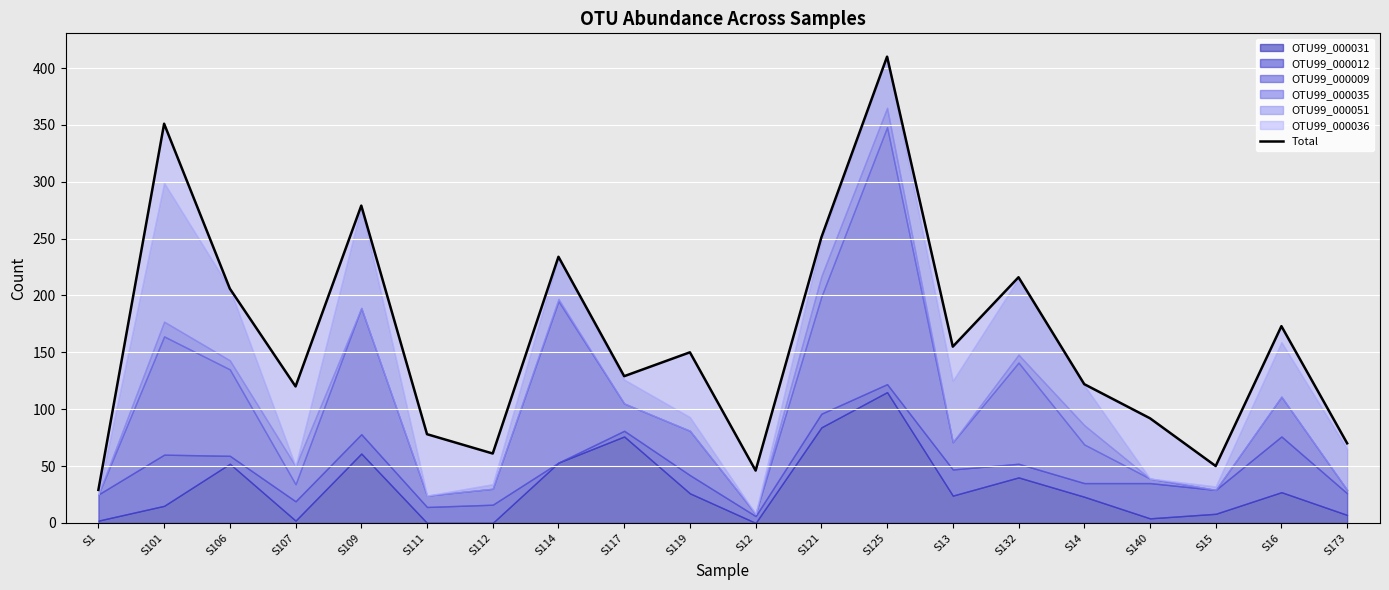

Reading left to right, transcribe all the data shown in this chart.

S1=29	S101=351	S106=206	S107=120	S109=279	S111=78	S112=61	S114=234	S117=129	S119=150	S12=46	S121=251	S125=410	S13=155	S132=216	S14=122	S140=92	S15=50	S16=173	S173=70